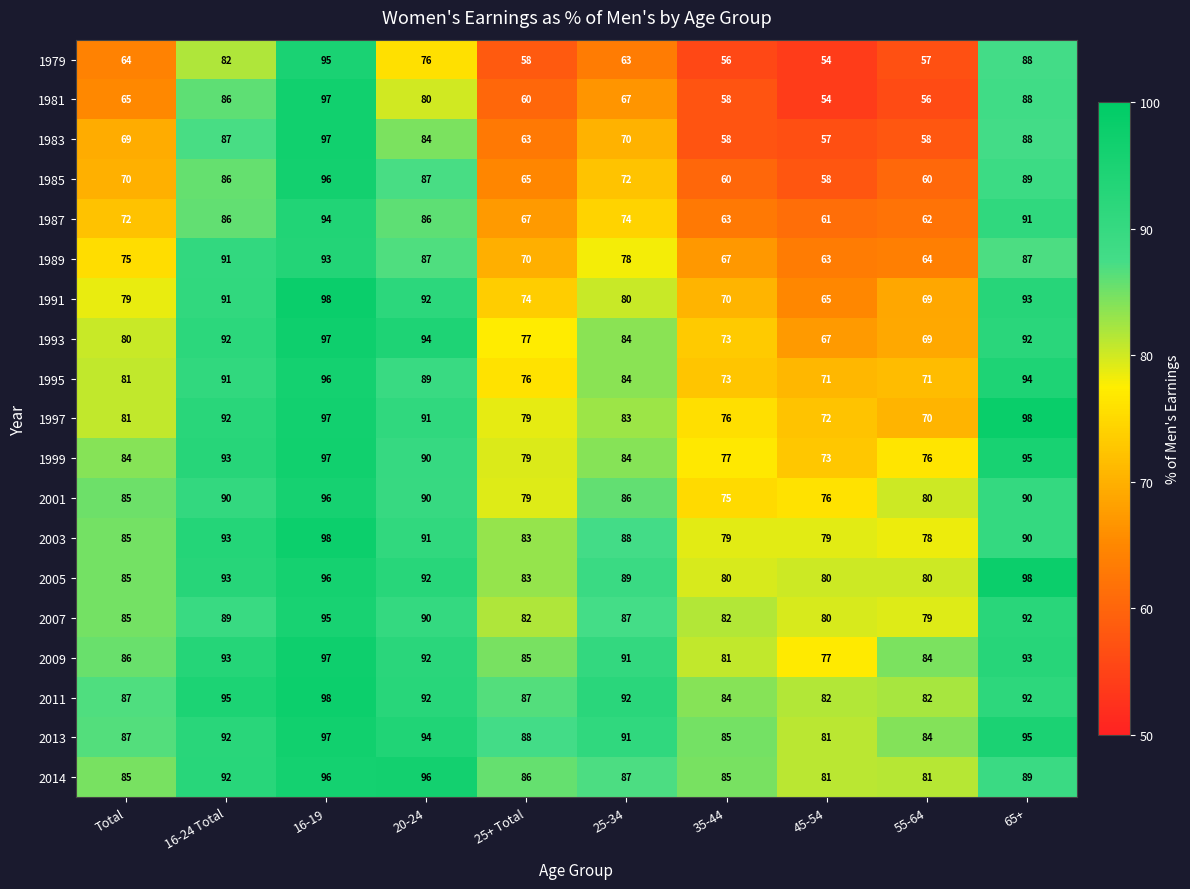

What is the minimum value shown in the chart?

54